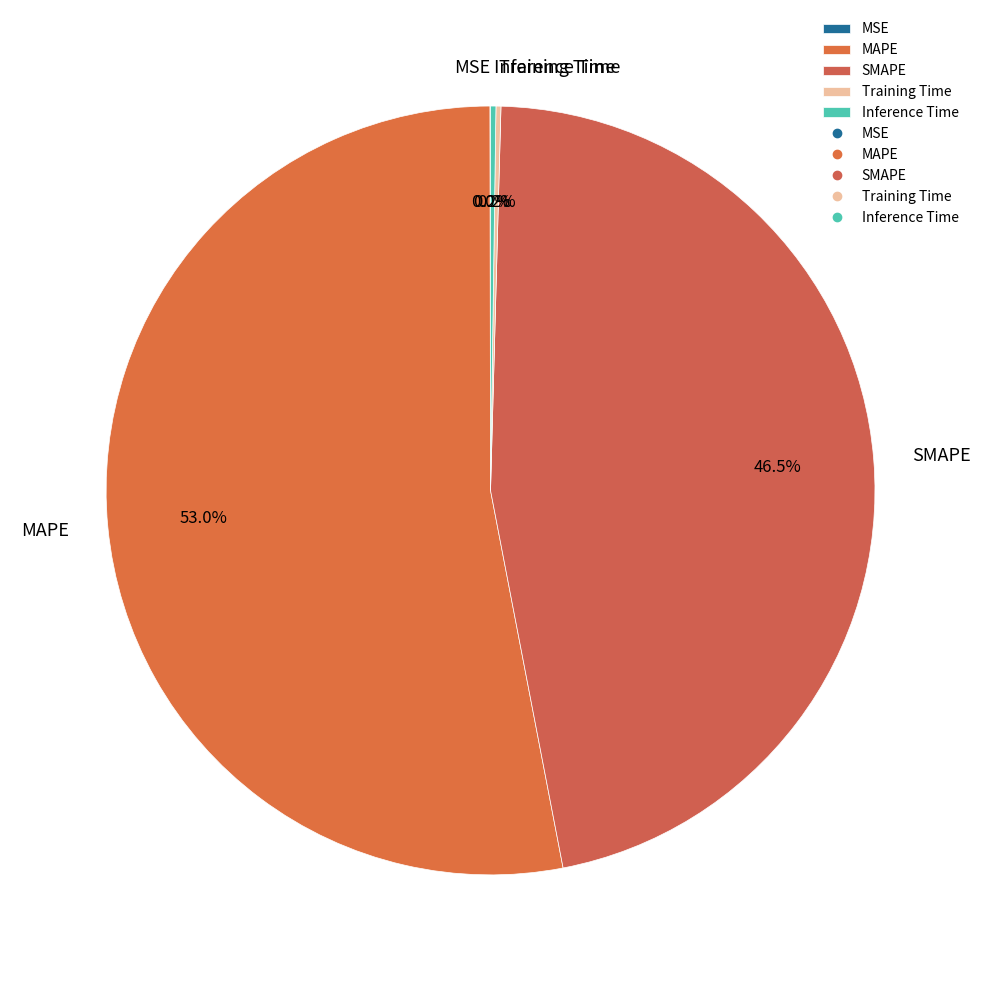

Does any single category account for the majority?

Yes